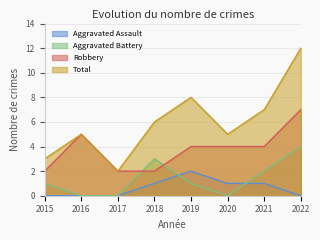

At which category does Robbery reach its first local peak?

2016